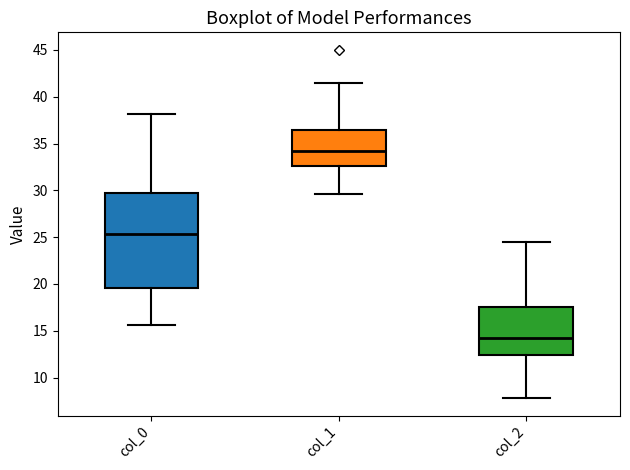

Where is the lower edge of the box for col_2 on the y-axis? The values are not printed on the chart, so give them approximately, as read against the axis.

12.5